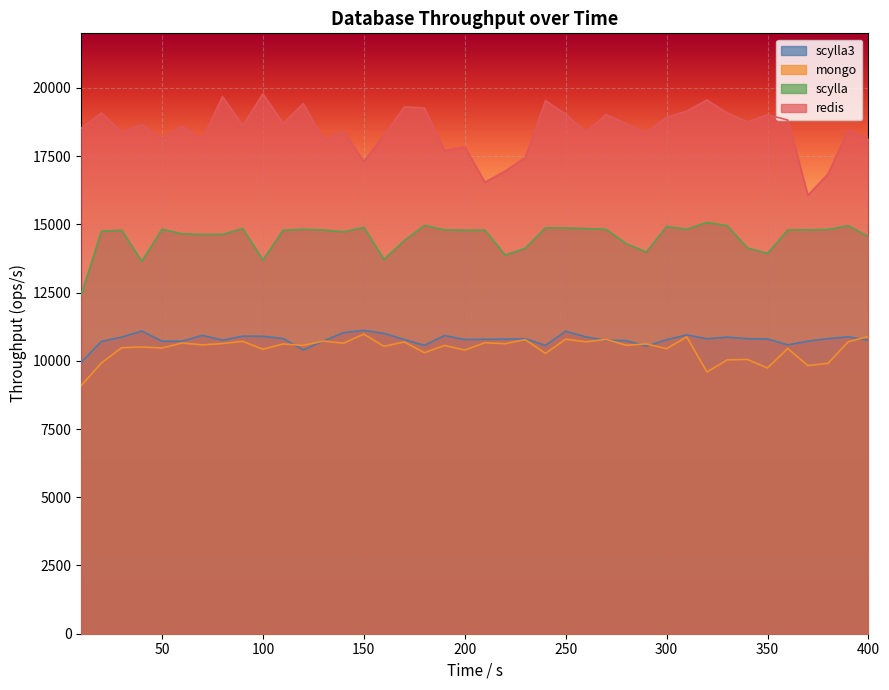

What is the difference between the scylla values at 190 and 350?

866.0